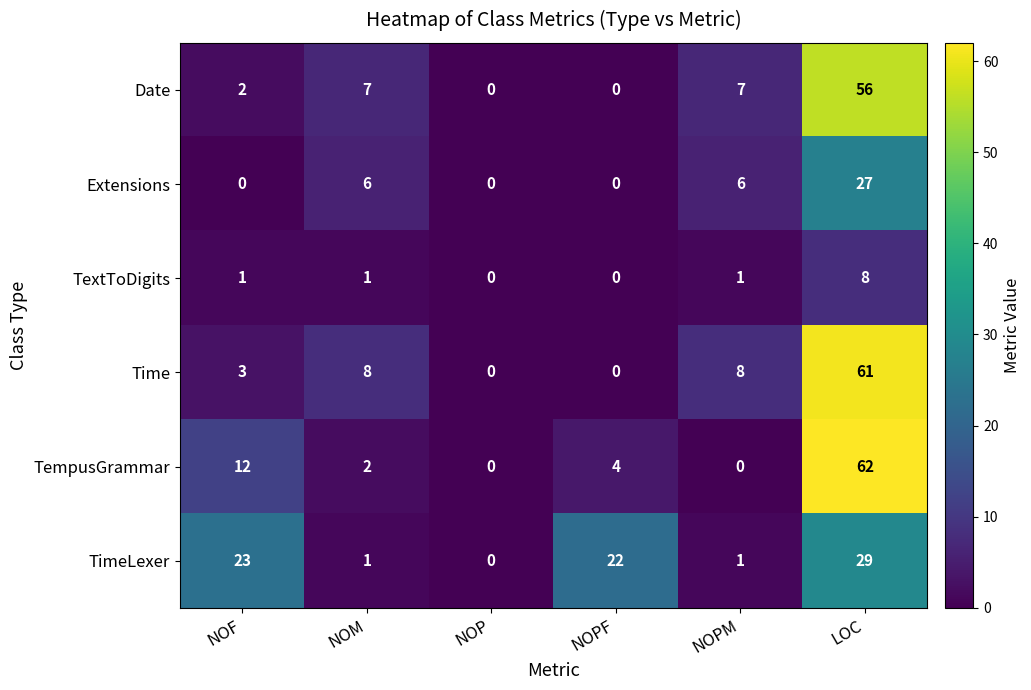

The value of TempusGrammar at NOF is 5. True or false?

False